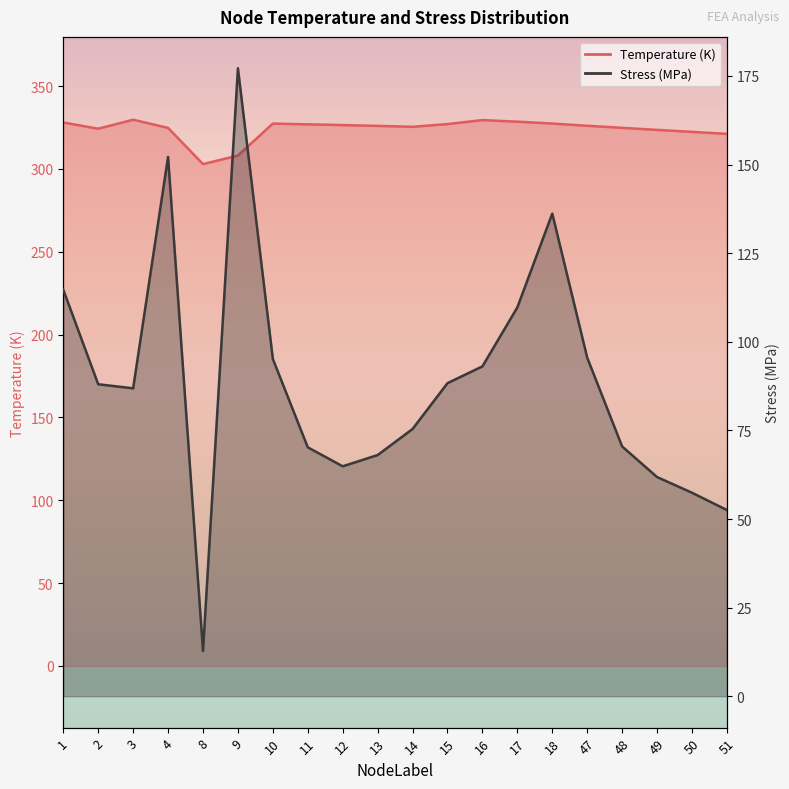

True or false: Stress_MPa and Temperature intersect in this chart.

False